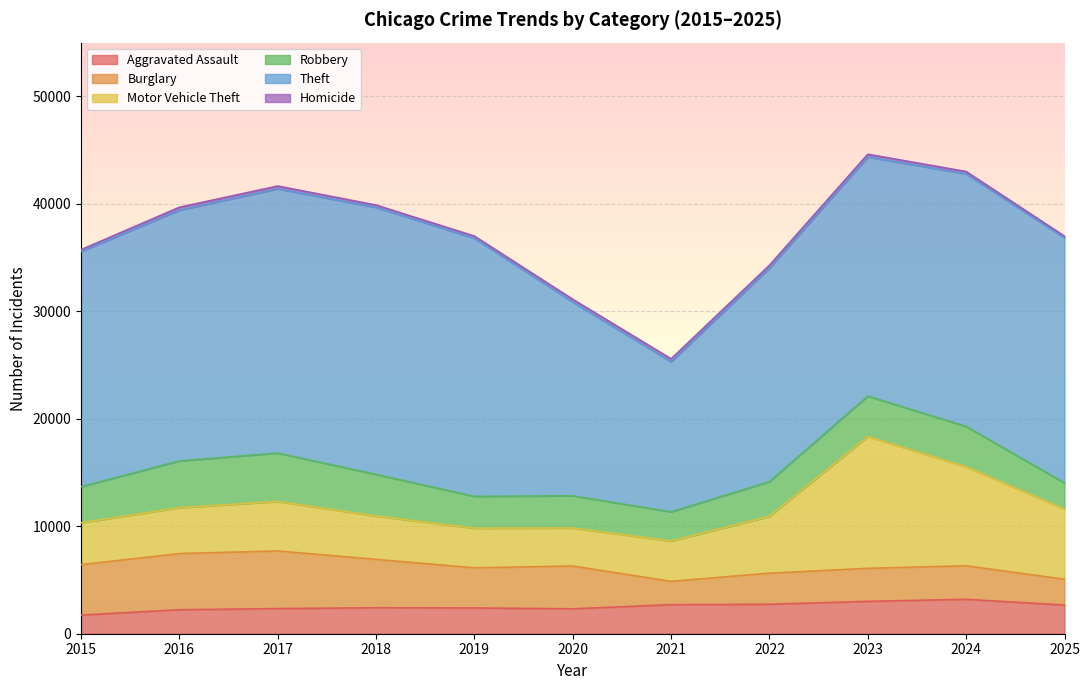

What is the difference between the Theft values at 2019 and 2025?

1206